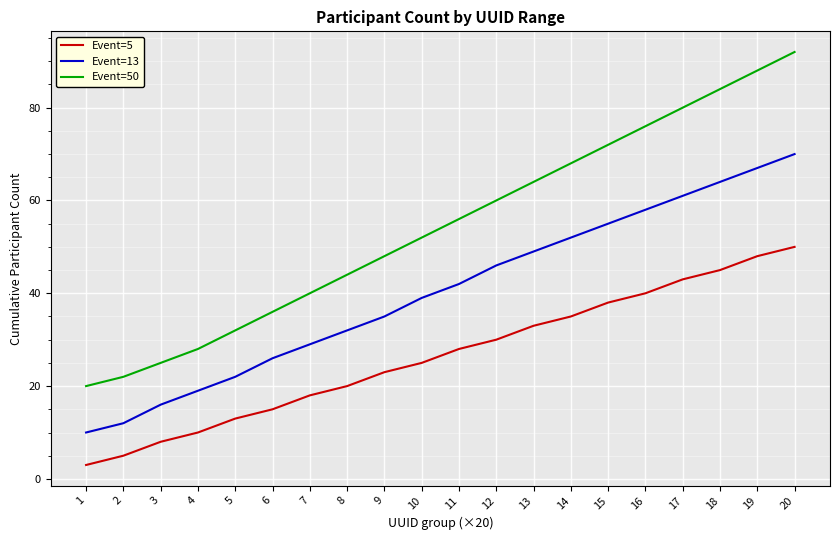

At which label is Event=13 closest to 40?

10